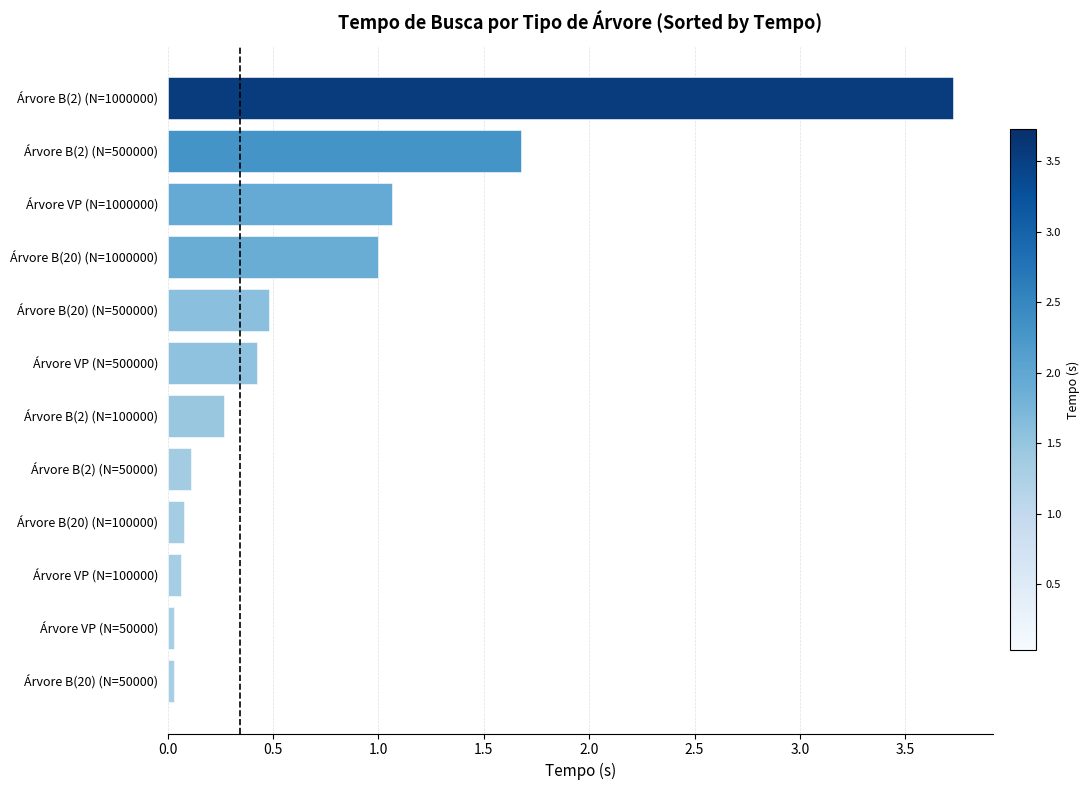

The chart shows a value of 0.7 at Árvore B(20) (N=1000000). True or false?

False